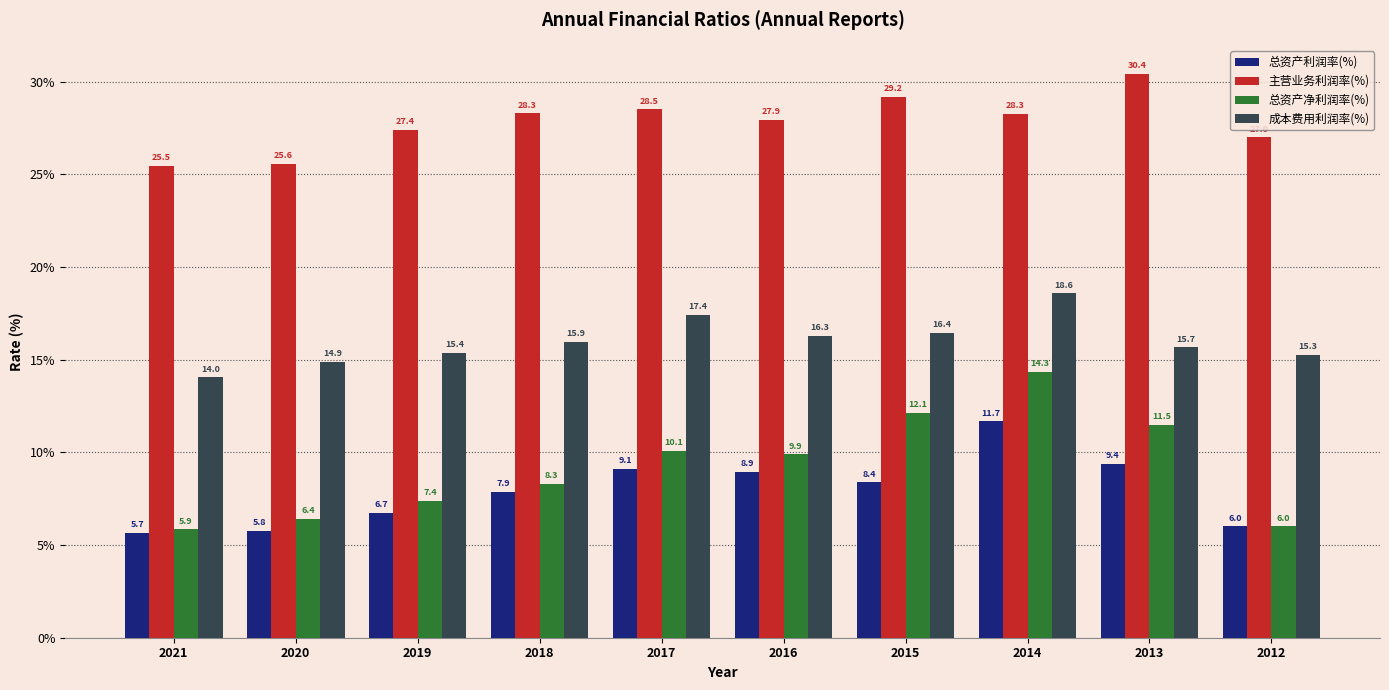

What is the average value of the 成本费用利润率(%) series?

16.0